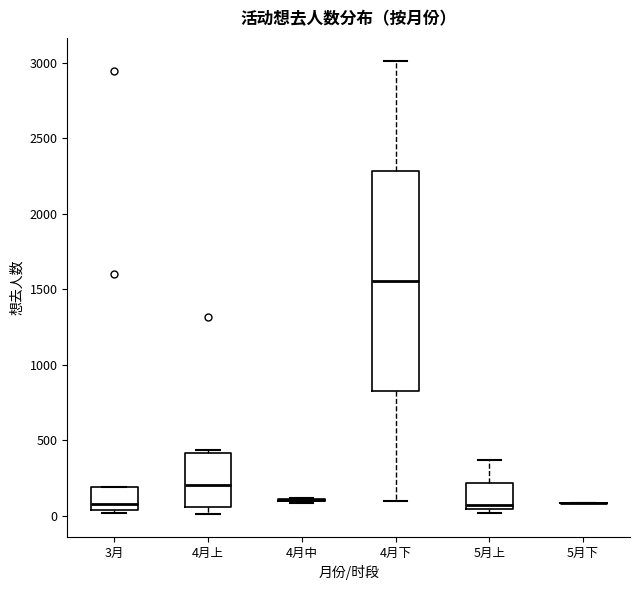

Where is the upper edge of the box for 4月上 on the y-axis? The values are not printed on the chart, so give them approximately, as read against the axis.

400